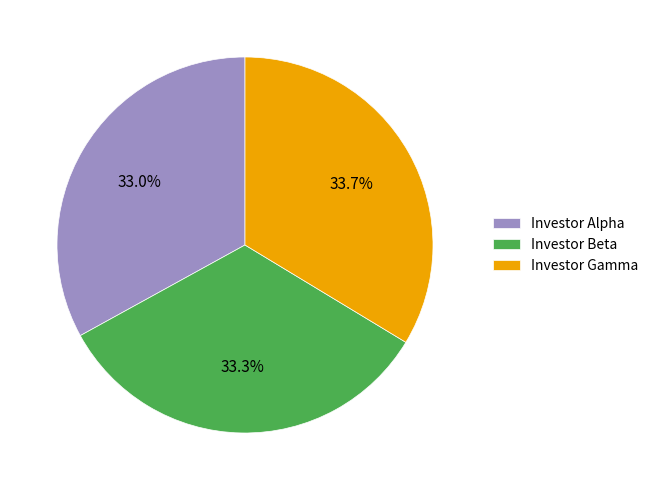

To the nearest percent, what is the average slice percentage?

33%